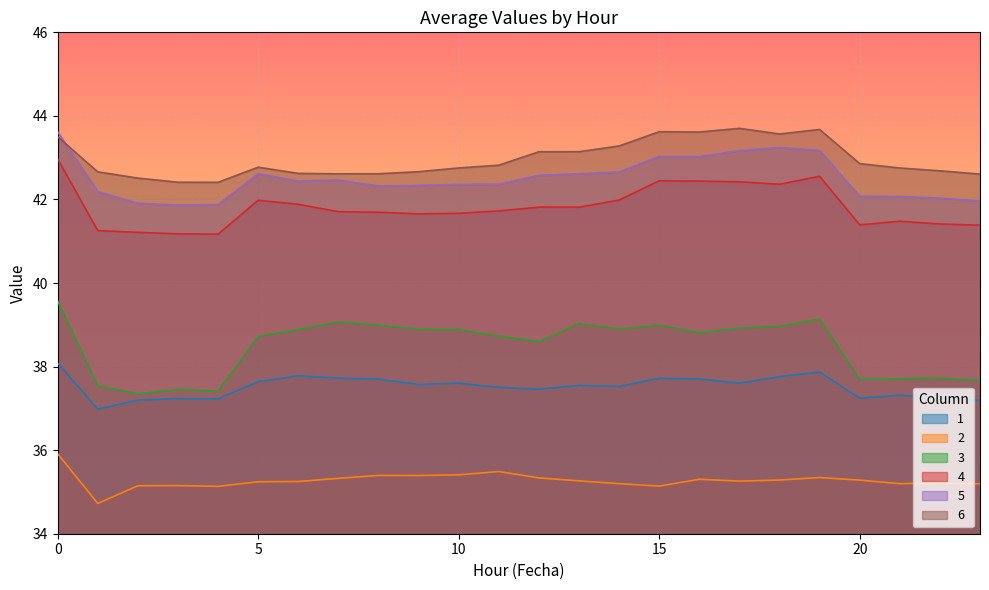

What is the difference between the second highest and minimum values in the 5 series?

1.4